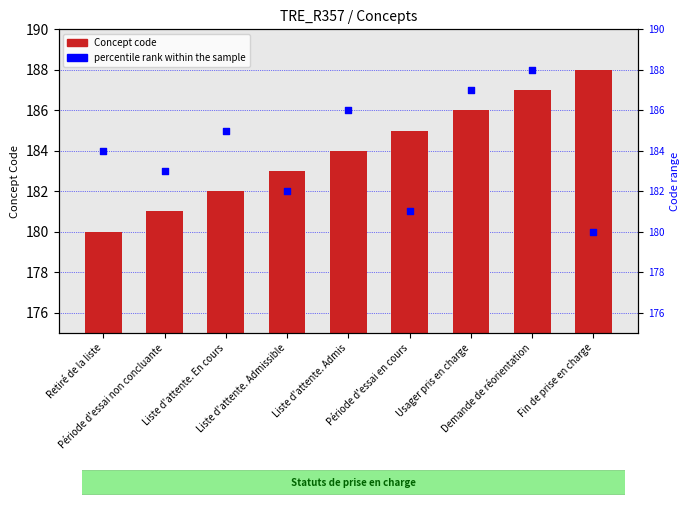

Which series reaches the minimum Y coordinate?

Concept code